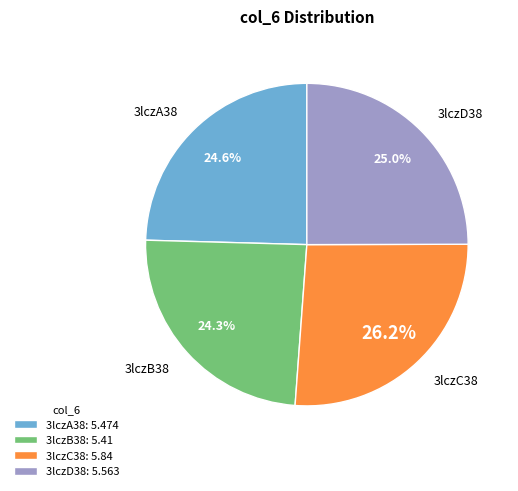

Is the sum of 3lczD38 and 3lczA38 greater than half?

No